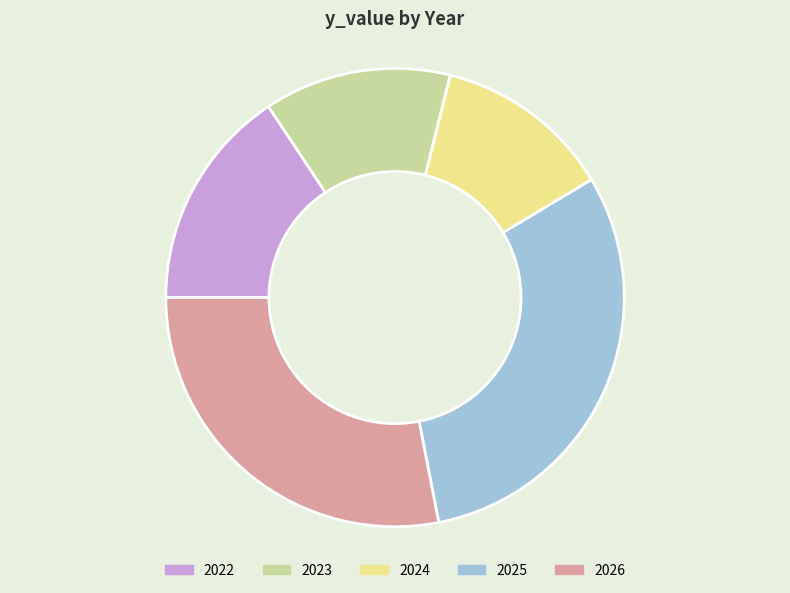

Combined, do 2025 and 2024 account for over 50%?

No